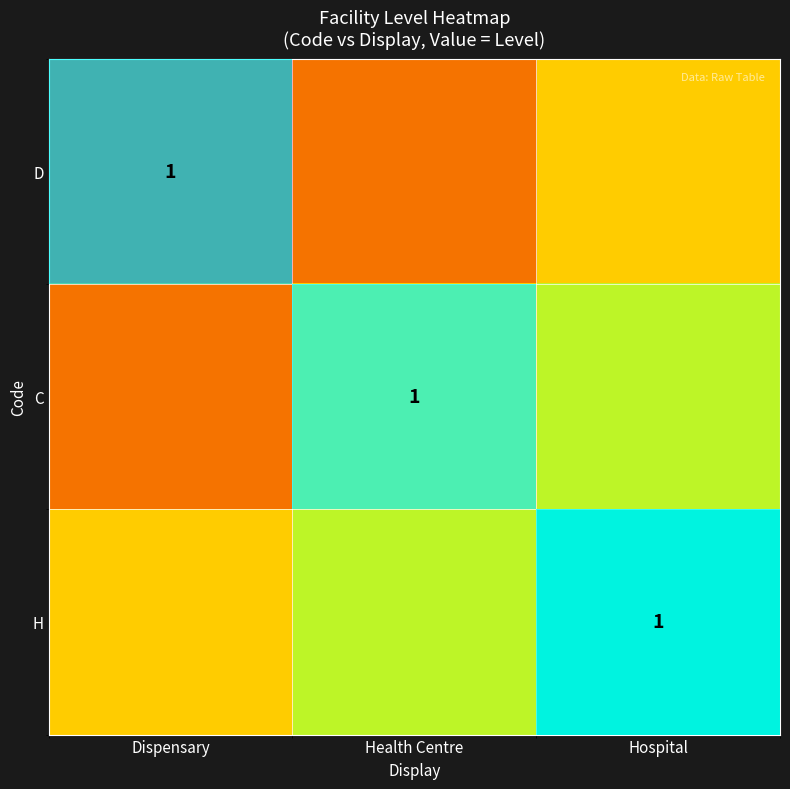

The value of D at Dispensary is -0.3. True or false?

False